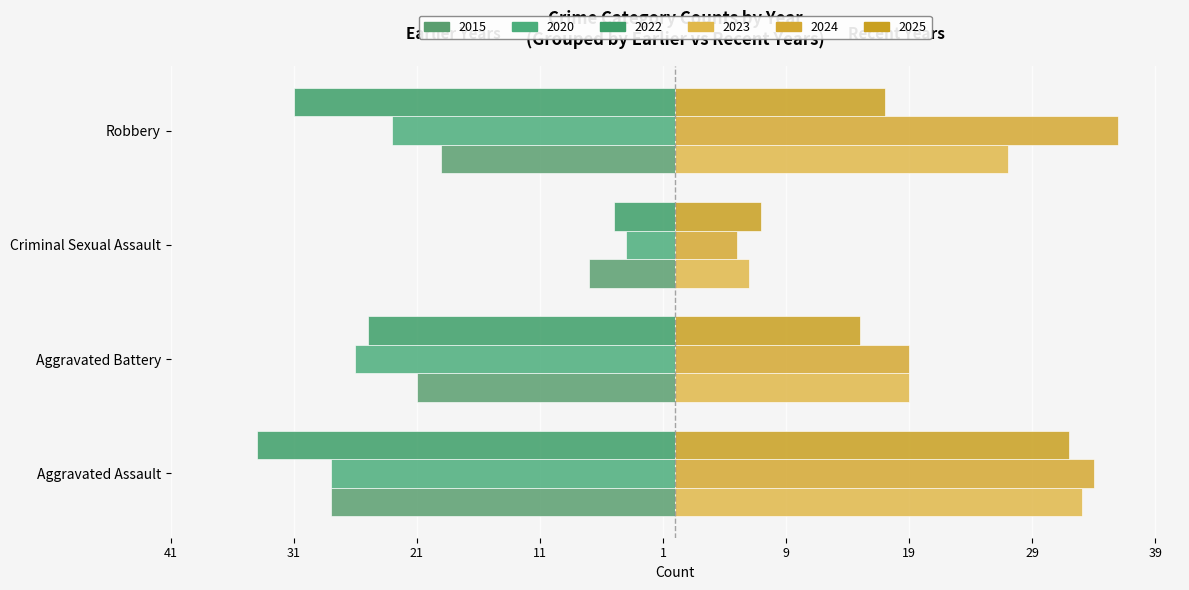

What is the average value of the 2023 series?

21